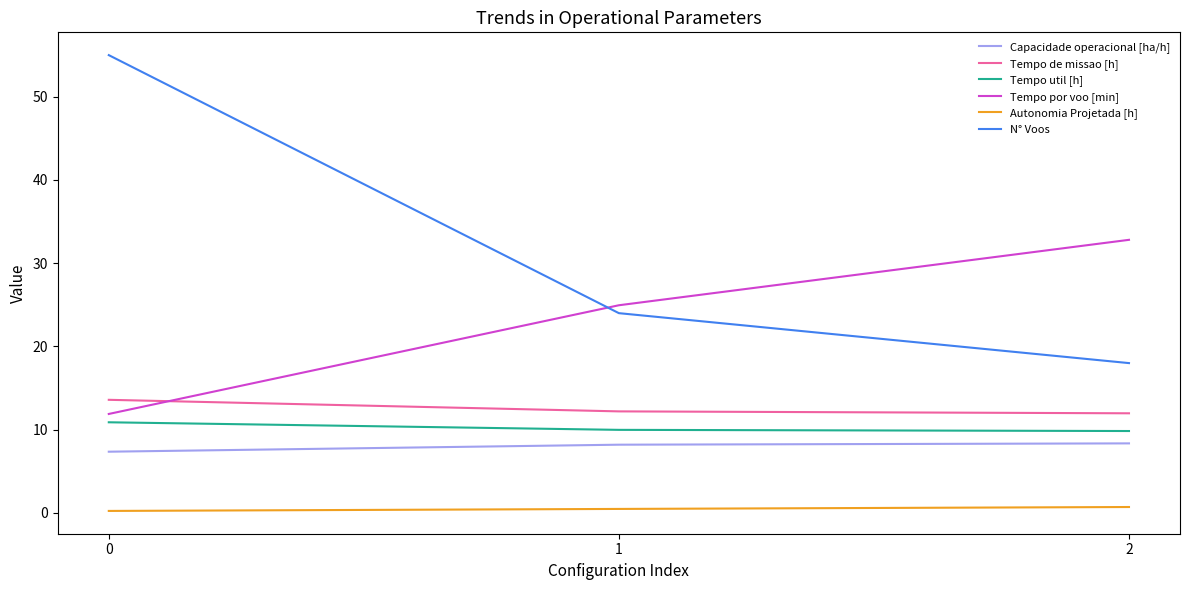

At which label does Capacidade operacional [ha/h] first exceed 8?

1